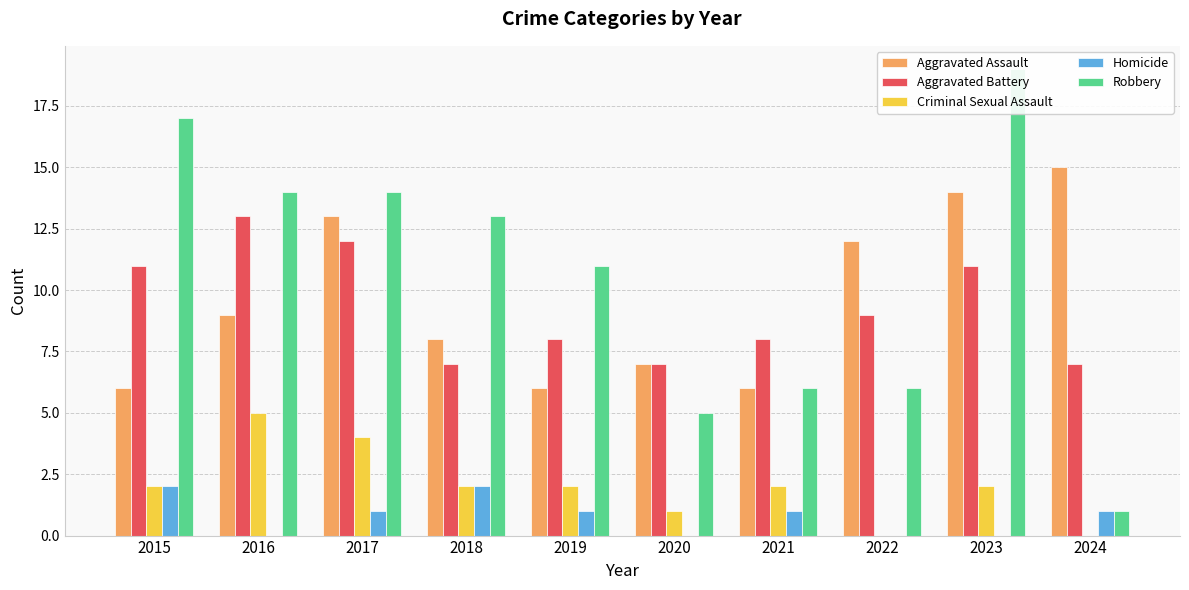

List the series in order of their peak value, highest first.

Robbery, Aggravated Assault, Aggravated Battery, Criminal Sexual Assault, Homicide